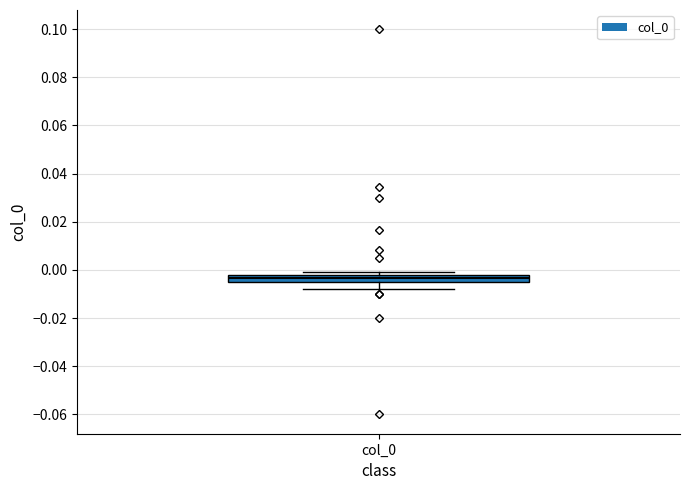

Where is the lower edge of the box for col_0 on the y-axis? The values are not printed on the chart, so give them approximately, as read against the axis.

-0.004